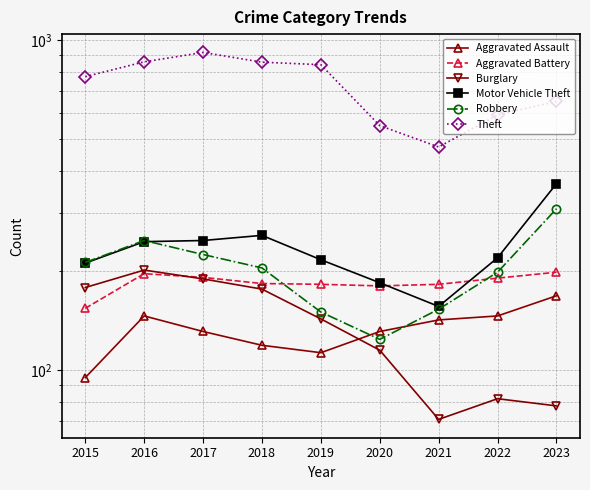

What is the difference between the second highest and second lowest values in the Theft series?

308